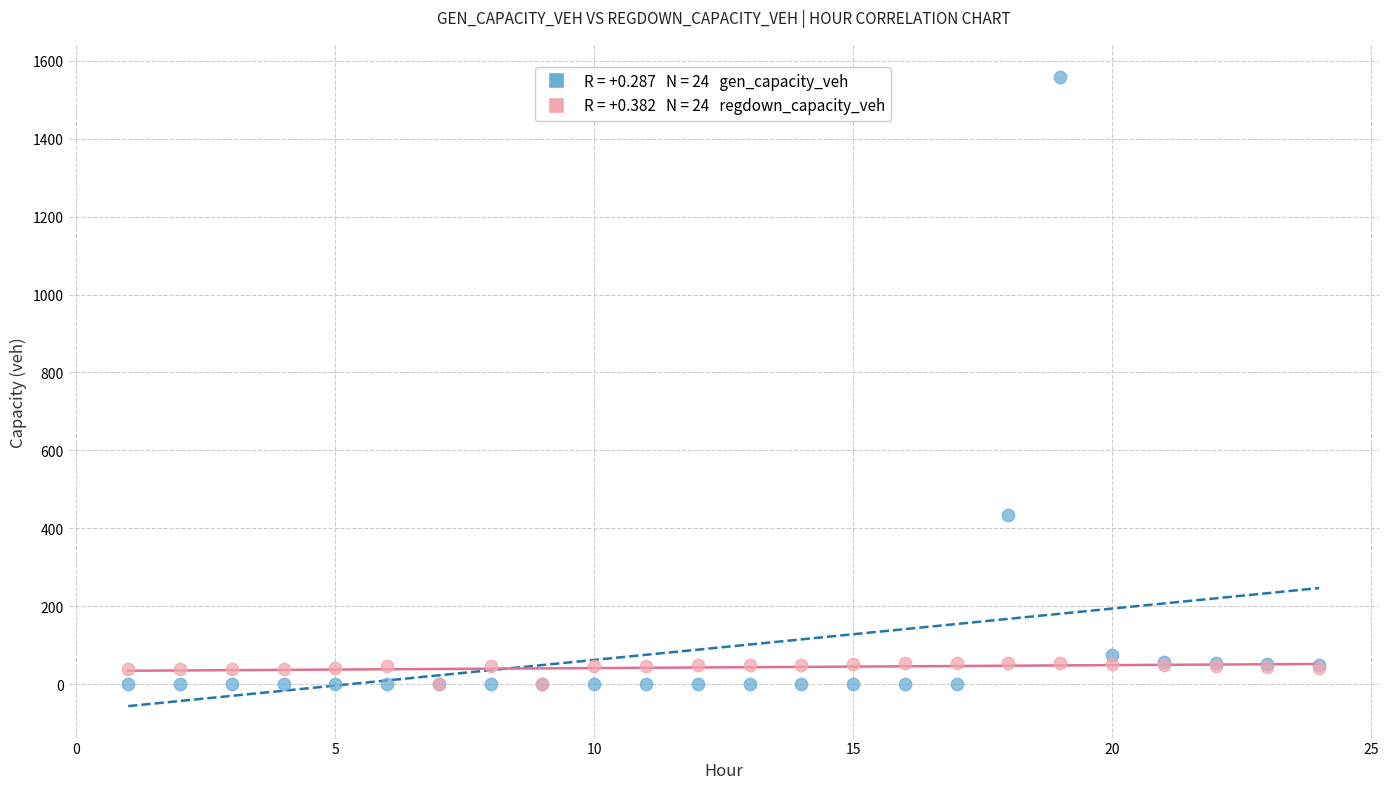

Across all series, what Y value is closest to 779?

433.0